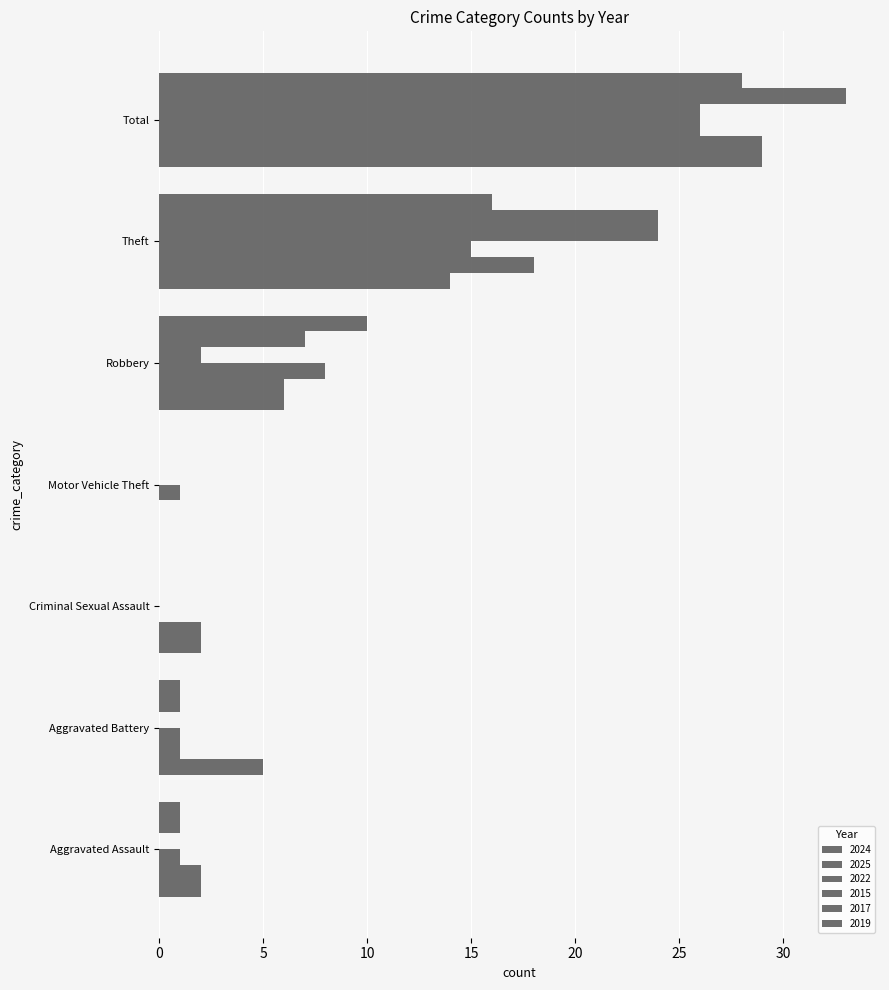

How many positive values does the 2024 series have?

6